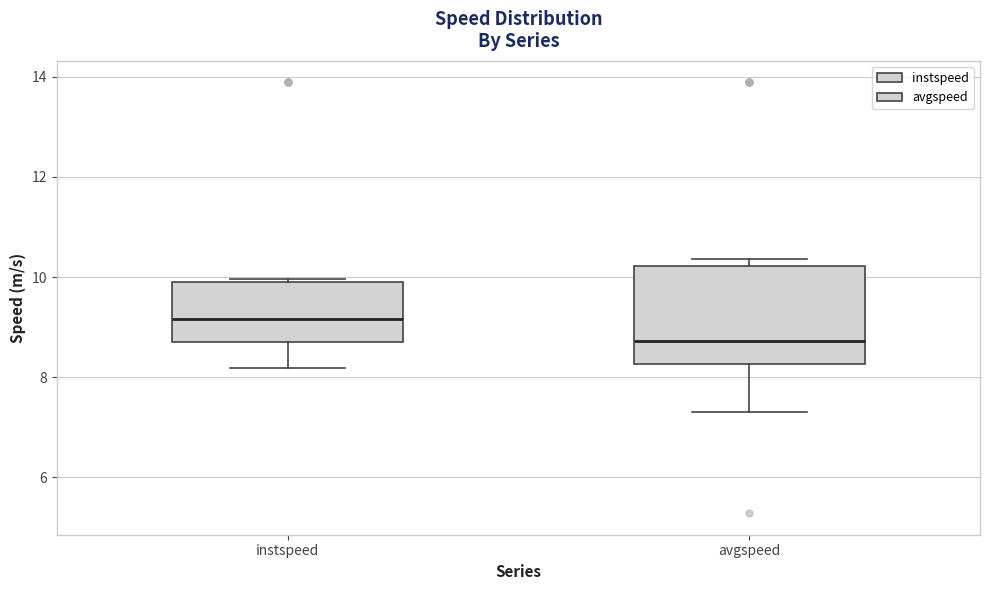

Where is the upper edge of the box for avgspeed on the y-axis? The values are not printed on the chart, so give them approximately, as read against the axis.

10.2